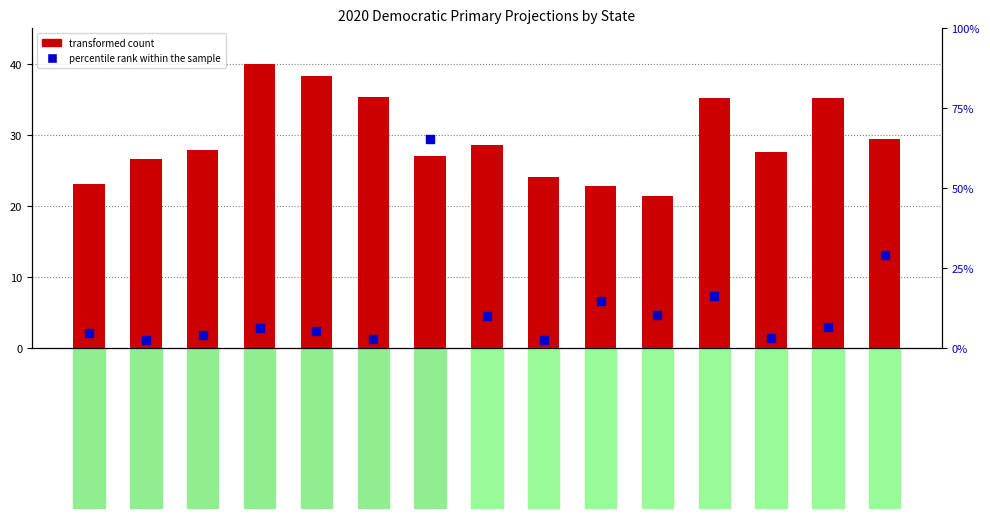

Is the value of percentile rank within the sample at Massachusetts greater than the value of transformed count at Texas?

No